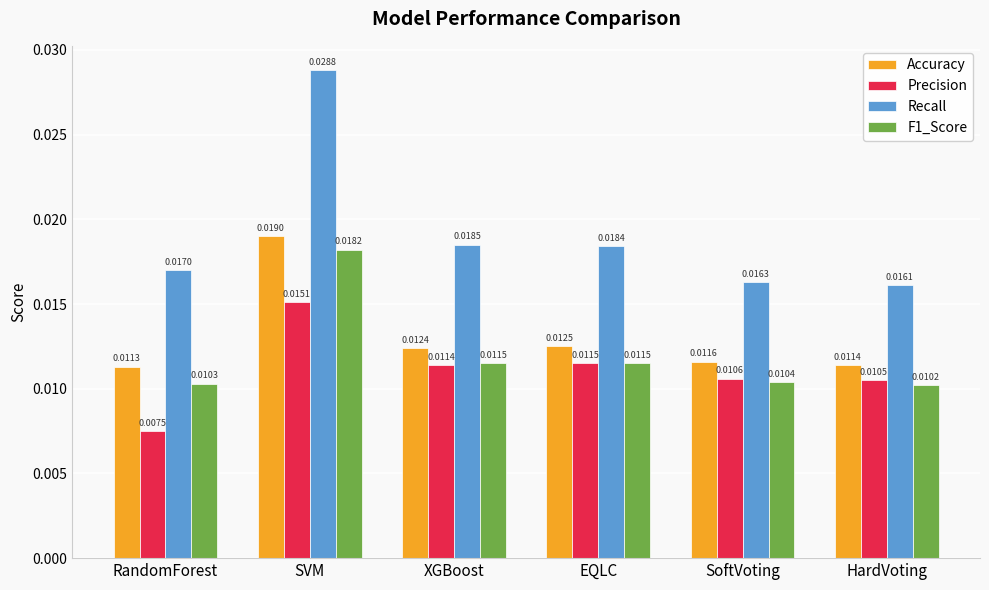

At which label is Precision closest to 0?

RandomForest